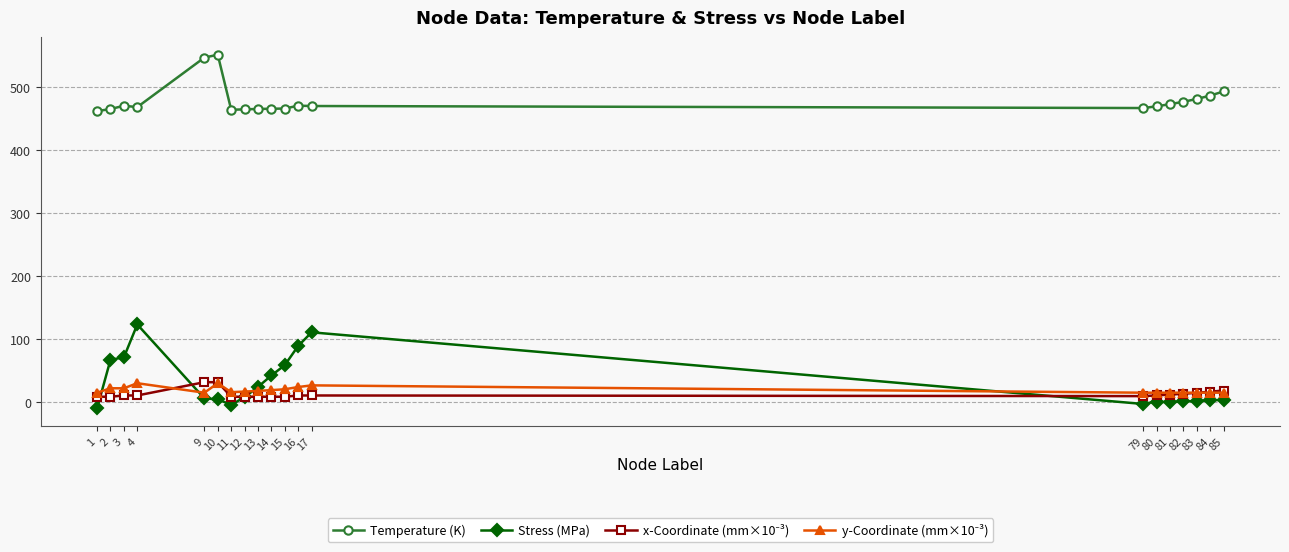

Which series has the widest spread of values?

Stress (MPa)